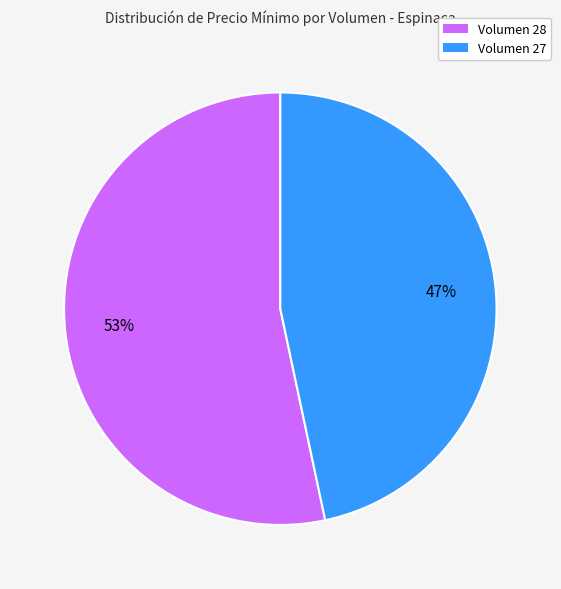

Is there any slice that represents more than half of the pie?

Yes